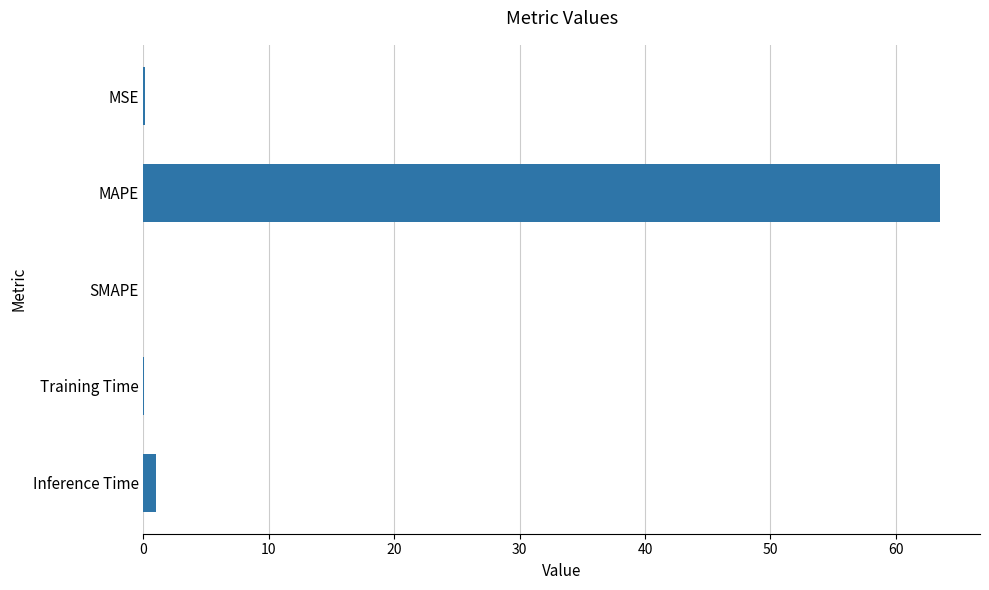

What is the greatest value displayed?

63.5